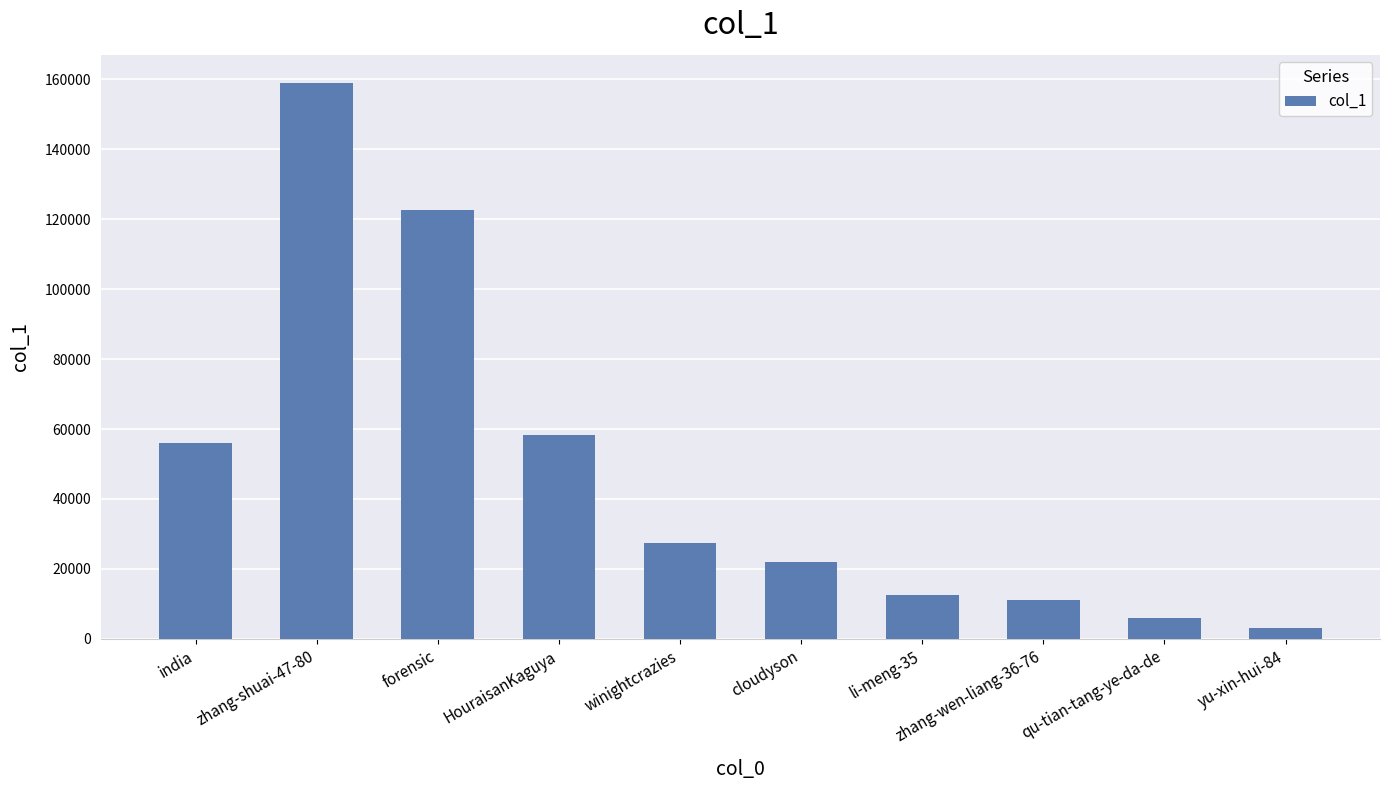

Which category has the lowest value across all series?

yu-xin-hui-84